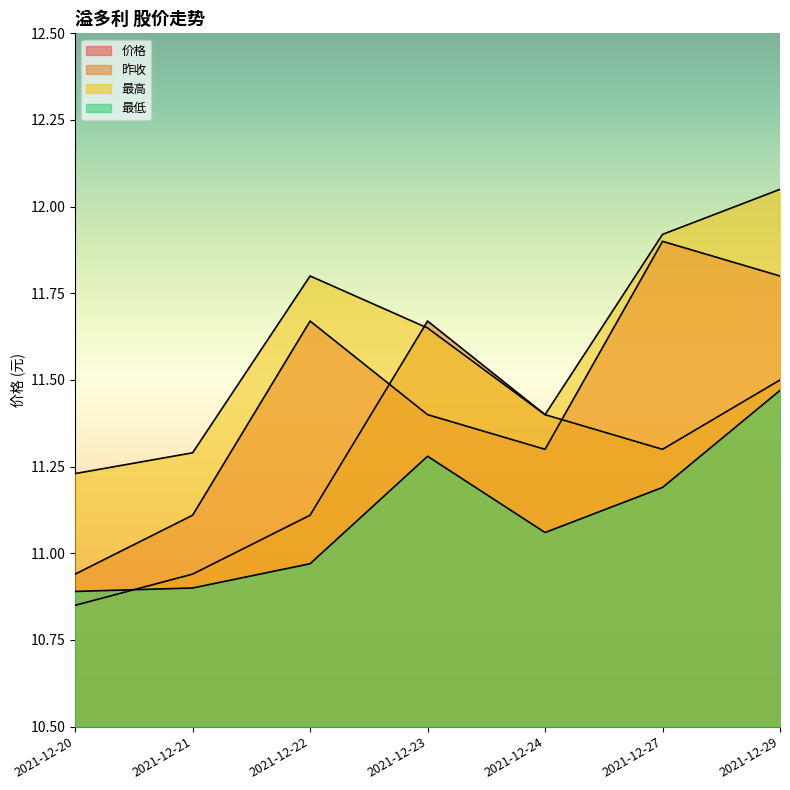

What is the minimum value for 最高?

11.2